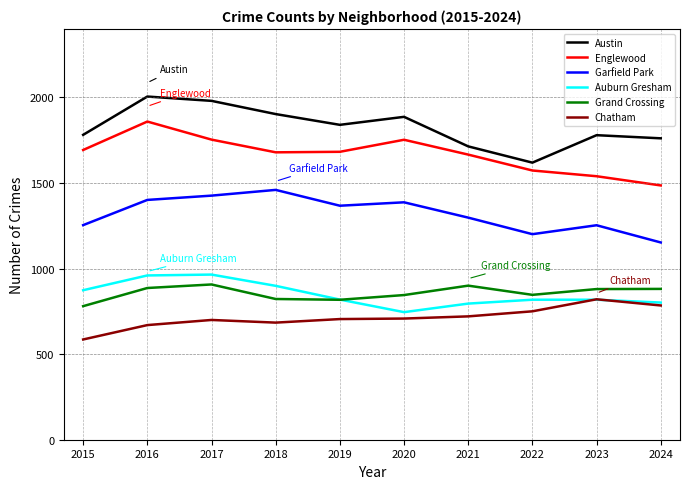

True or false: Englewood and Grand Crossing cross at least once.

False